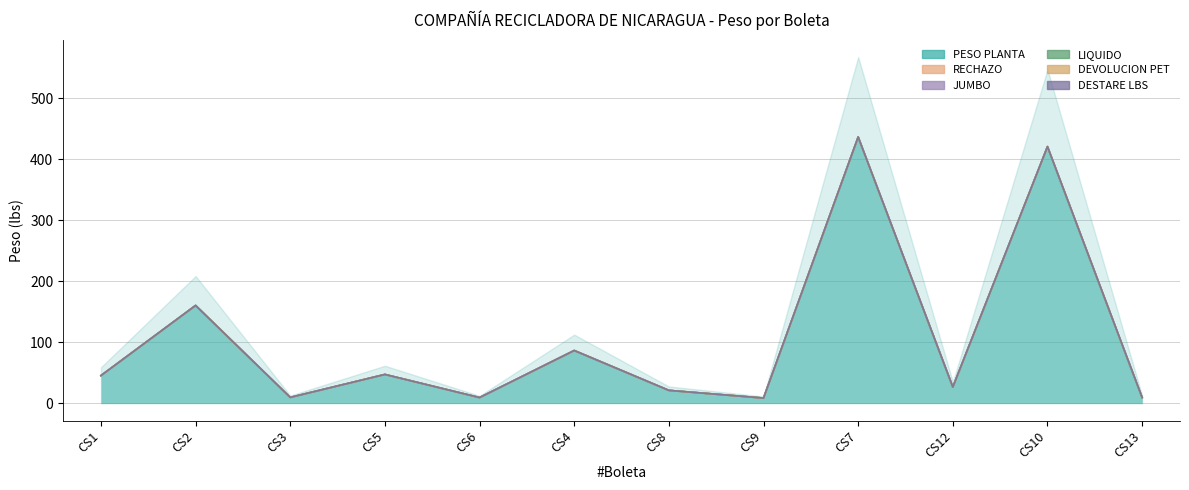

What is the label of the 7th point from the left?

CS8